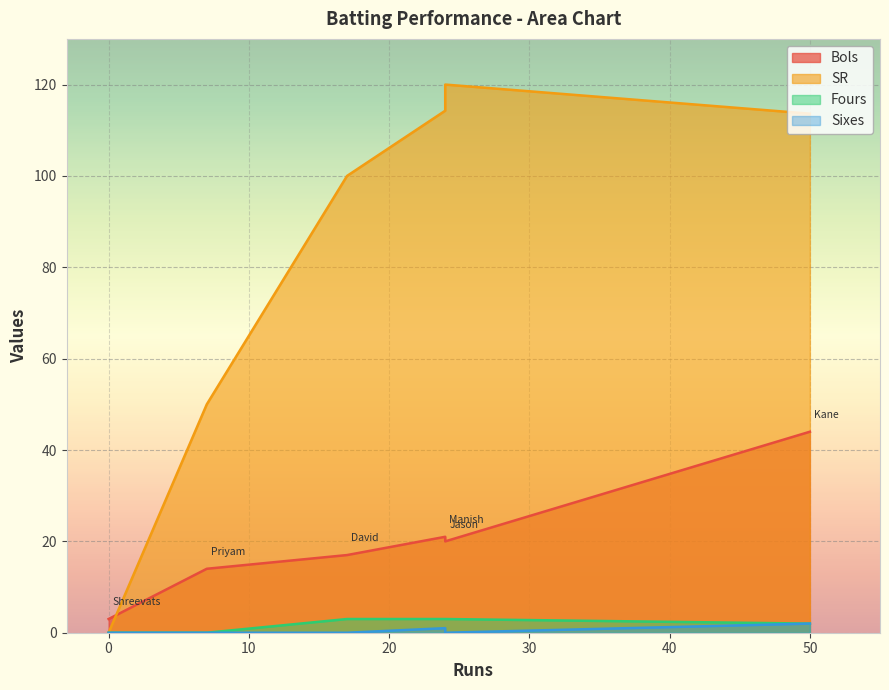

After their last crossing, which series has the higher values: SR or Bols?

SR